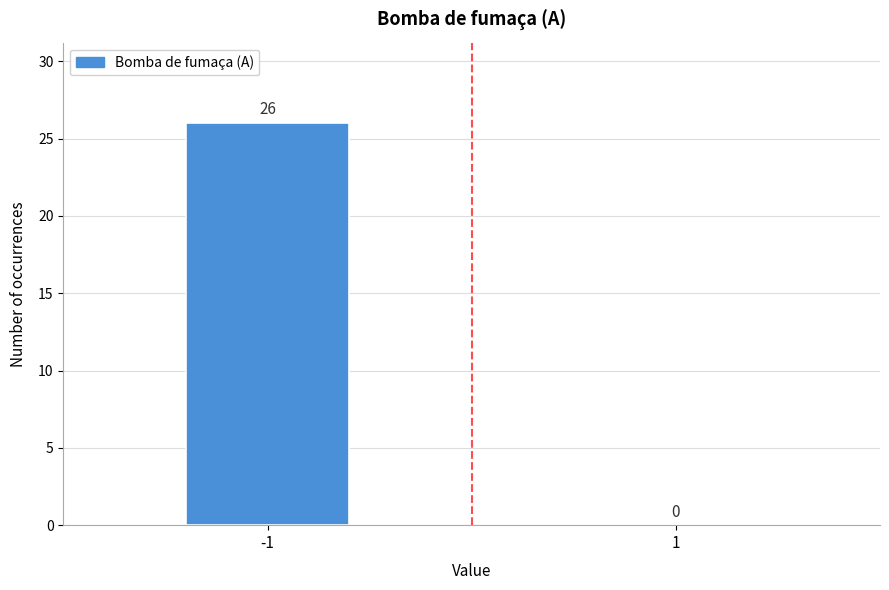

Reading left to right, list all the values displayed in this chart.

-1=26	1=0